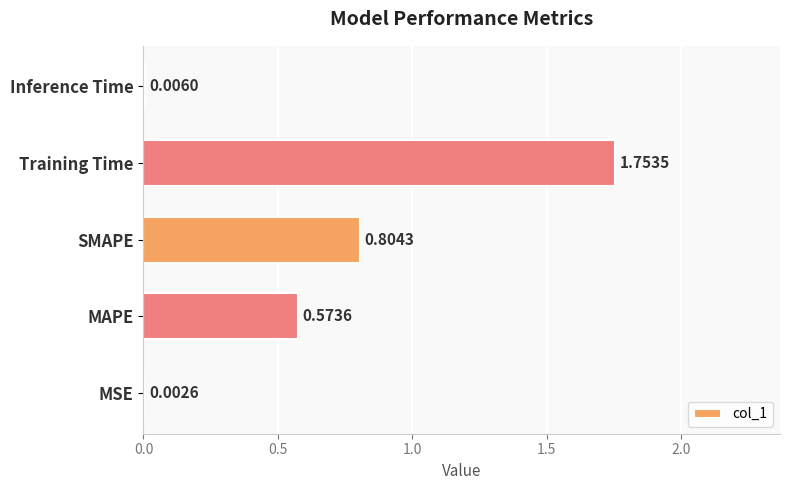

At which category does the chart reach its peak across all series?

Training Time